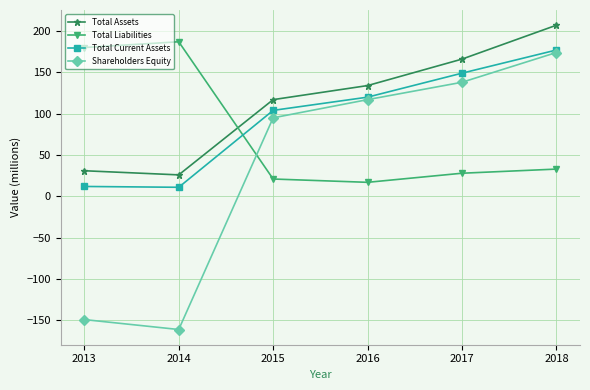

Is this an area chart (filled region under the line)?

No